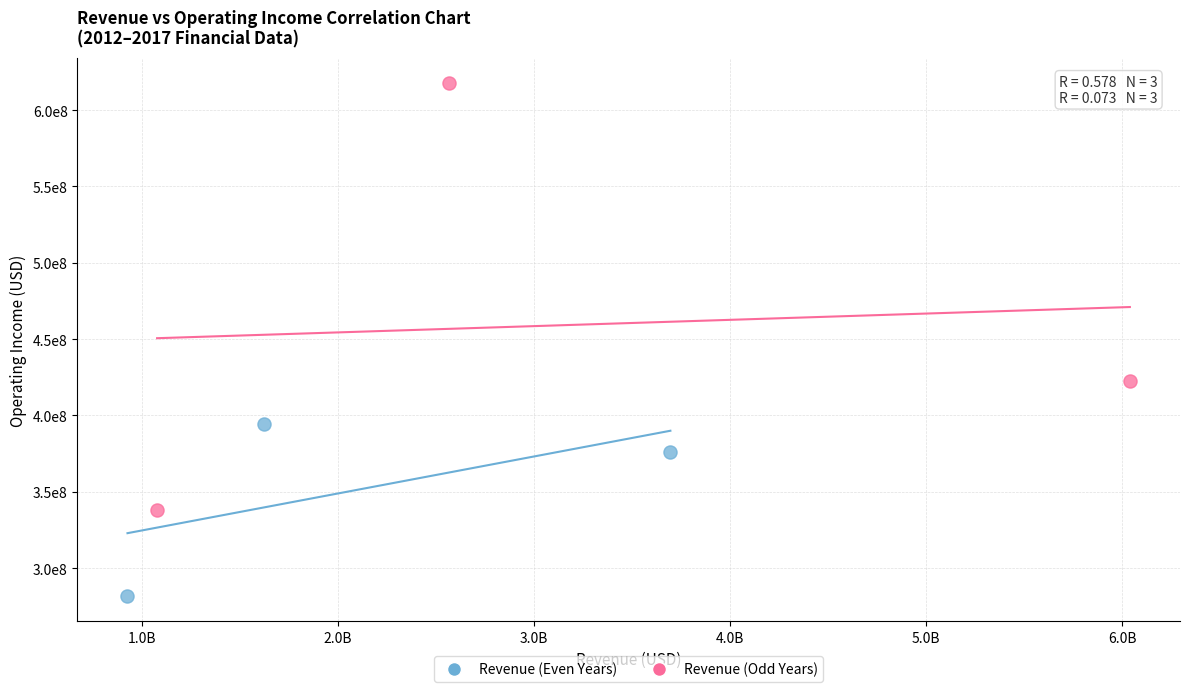

What are all the series names shown in the legend?

Revenue (Even Years), Revenue (Odd Years)